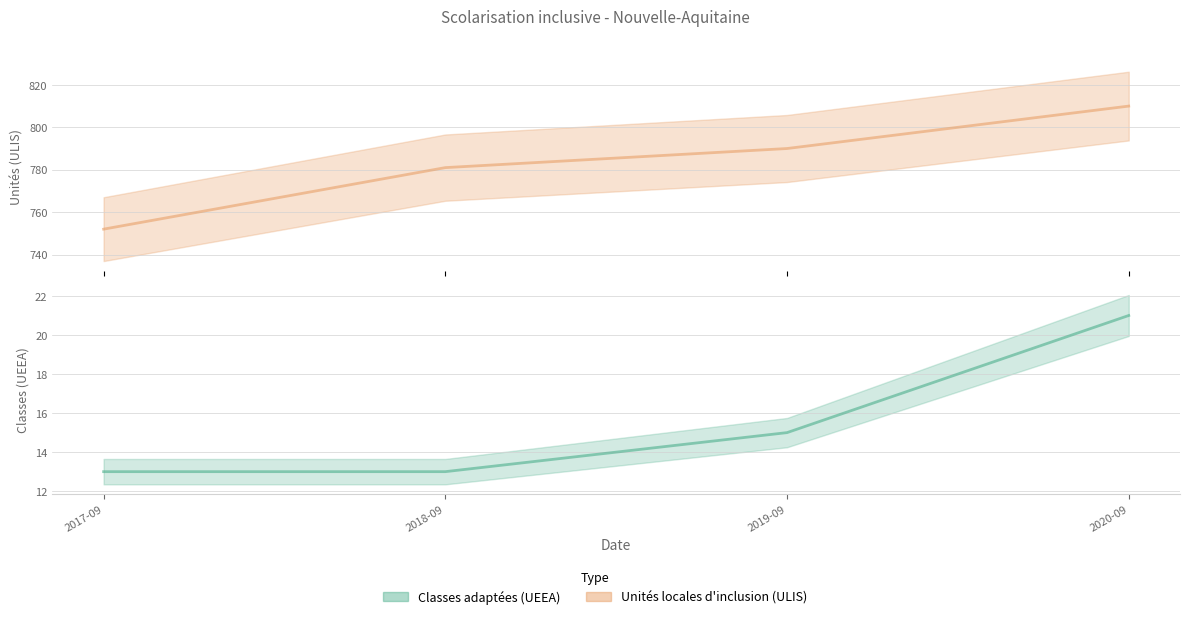

Where does the Classes adaptées (UEEA) series first go above 15?

2020-09